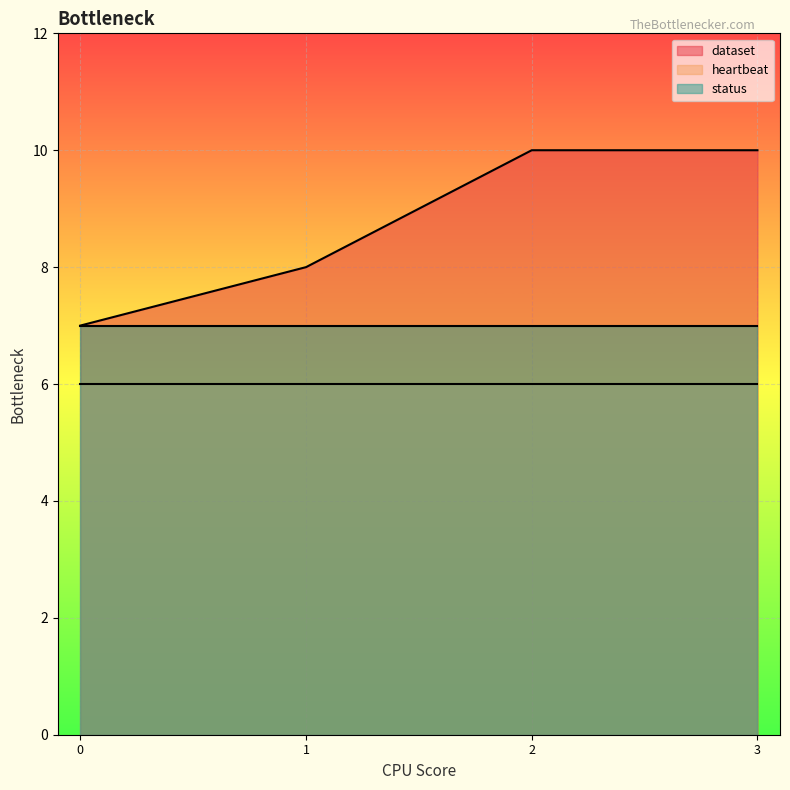

At how many categories does at least one series exceed 6?

4